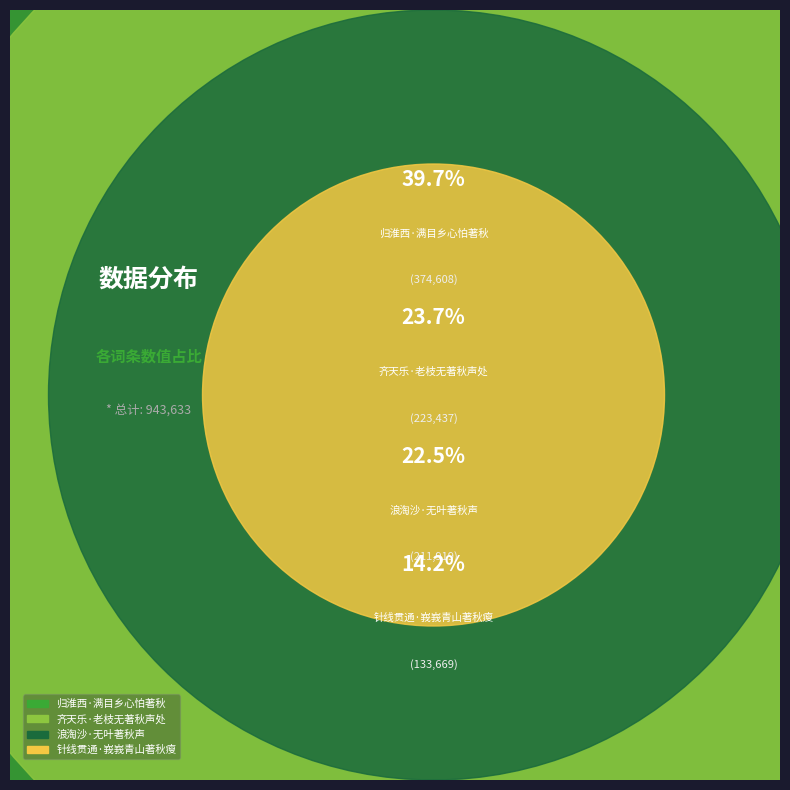

The 浪淘沙·无叶著秋声 slice represents 28% of the pie. True or false?

False